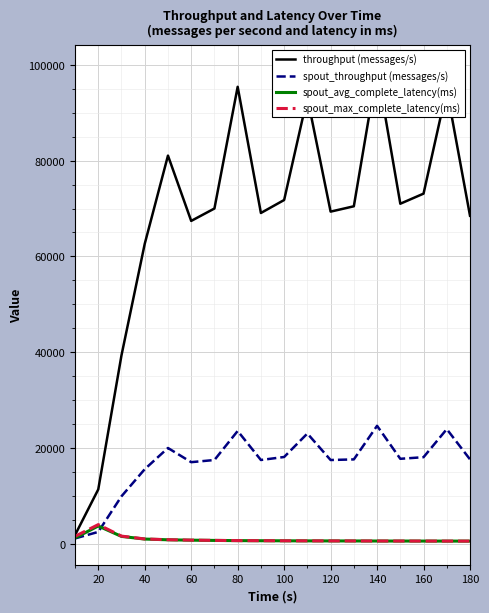

The value of spout_throughput (messages/s) at 60 is 23027.4. True or false?

False